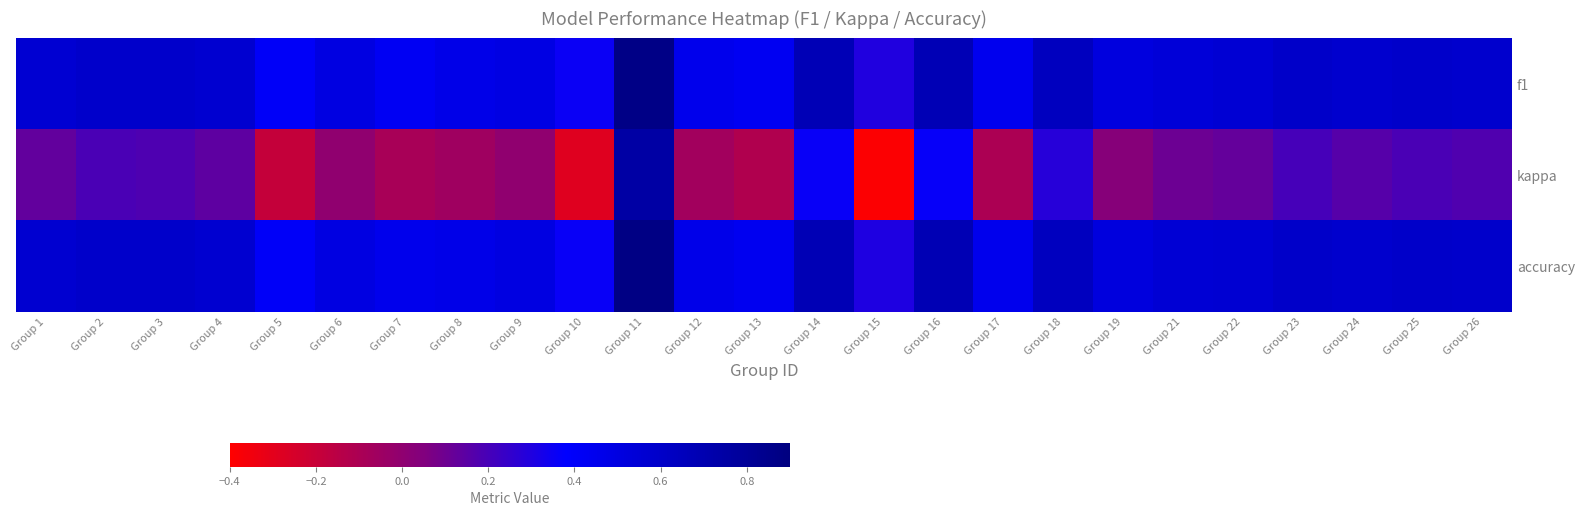

Rank the series by their maximum value, from lowest to highest.

kappa, f1, accuracy